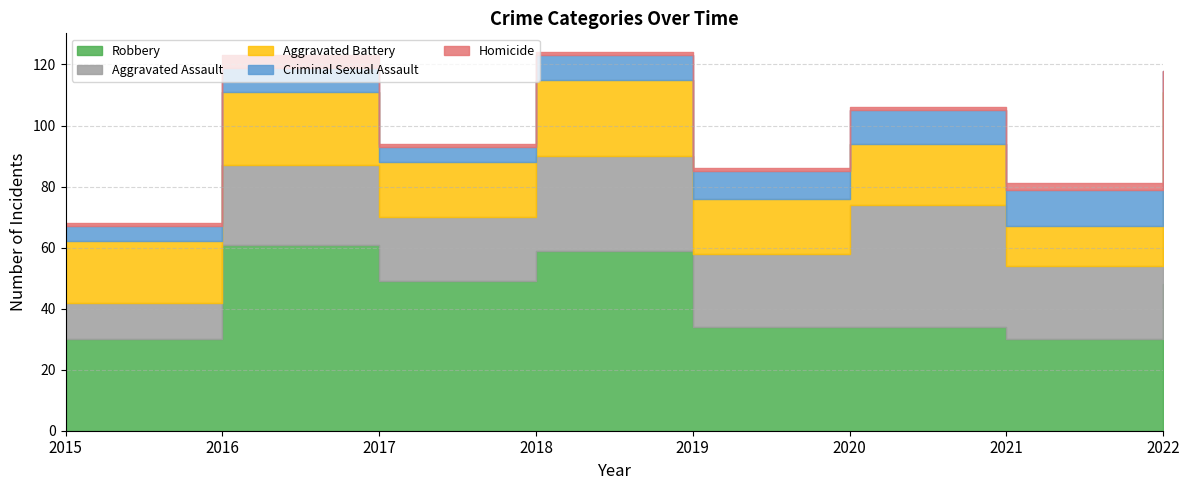

What value does the Aggravated Battery series have at 2017?

18